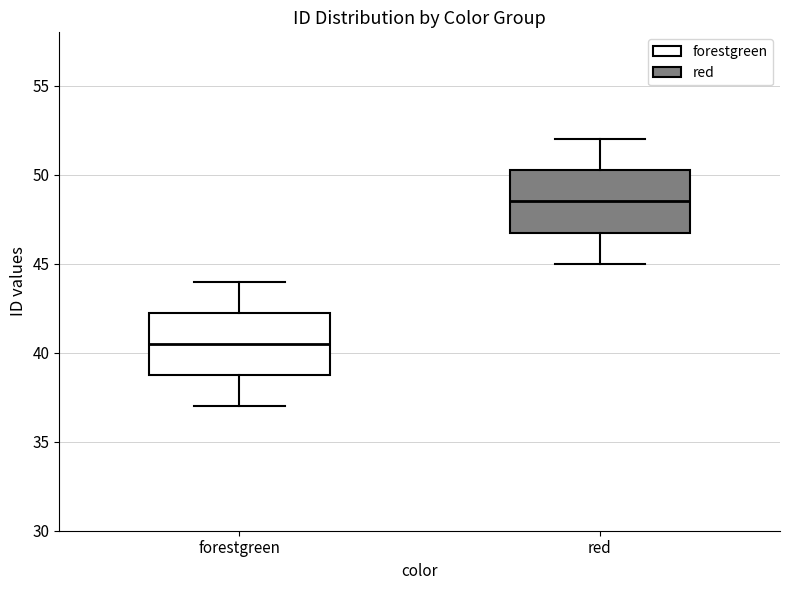

Where is the upper edge of the box for forestgreen on the y-axis? The values are not printed on the chart, so give them approximately, as read against the axis.

42.5